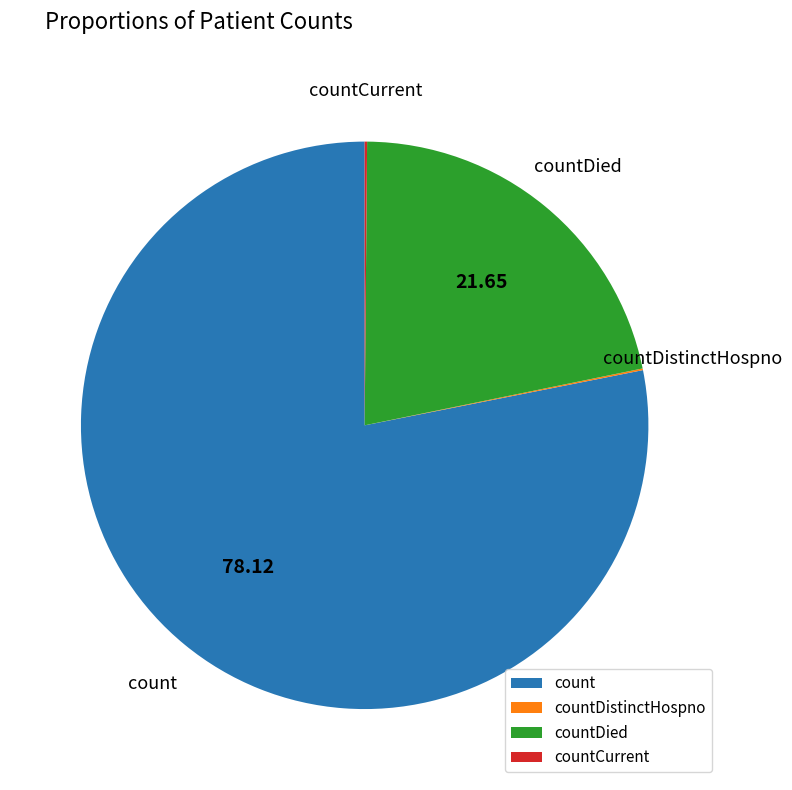

Is there any slice that represents more than half of the pie?

Yes